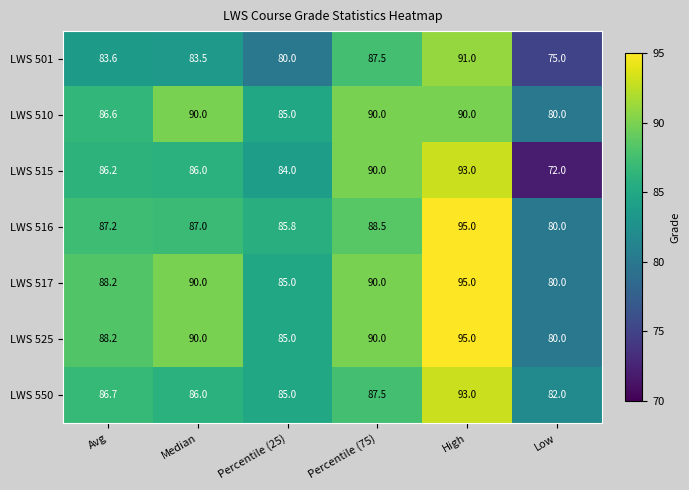

The value of LWS 517 at High is 41.1. True or false?

False